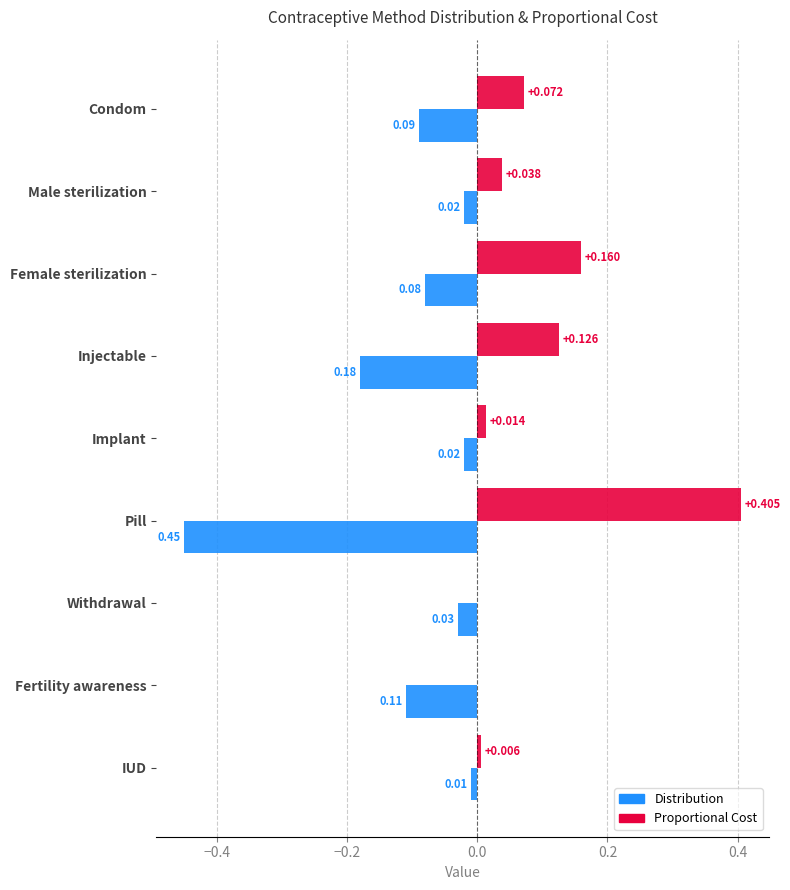

Between Implant and Withdrawal, which series saw the biggest shift?

Proportional Cost